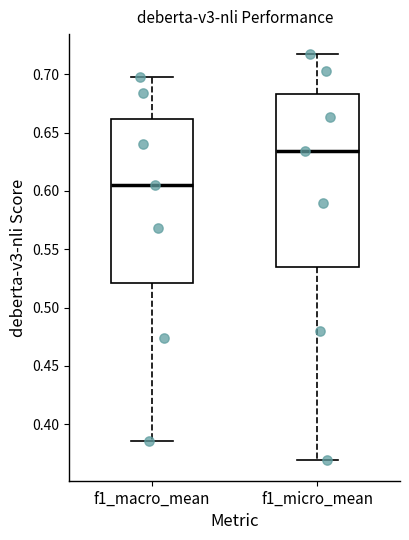

Which box's median line is the highest?

f1_micro_mean